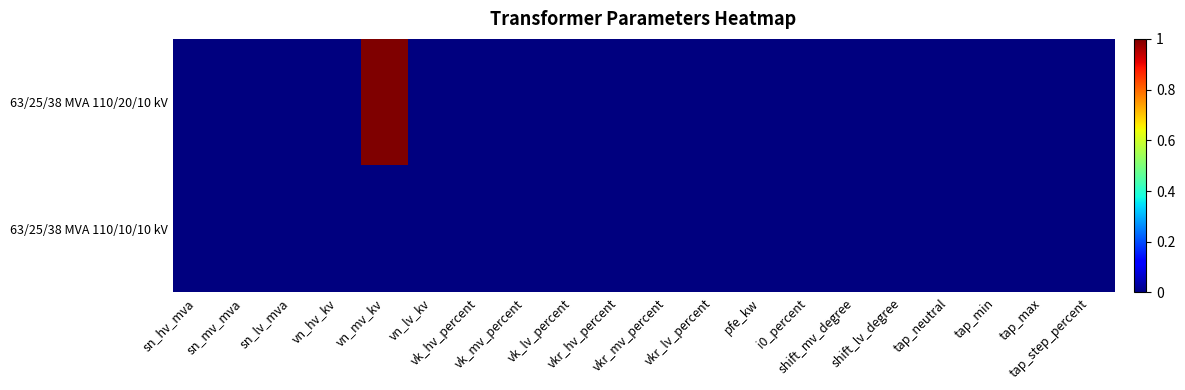

Which series changed the most between sn_hv_mva and tap_step_percent?

63/25/38 MVA 110/20/10 kV